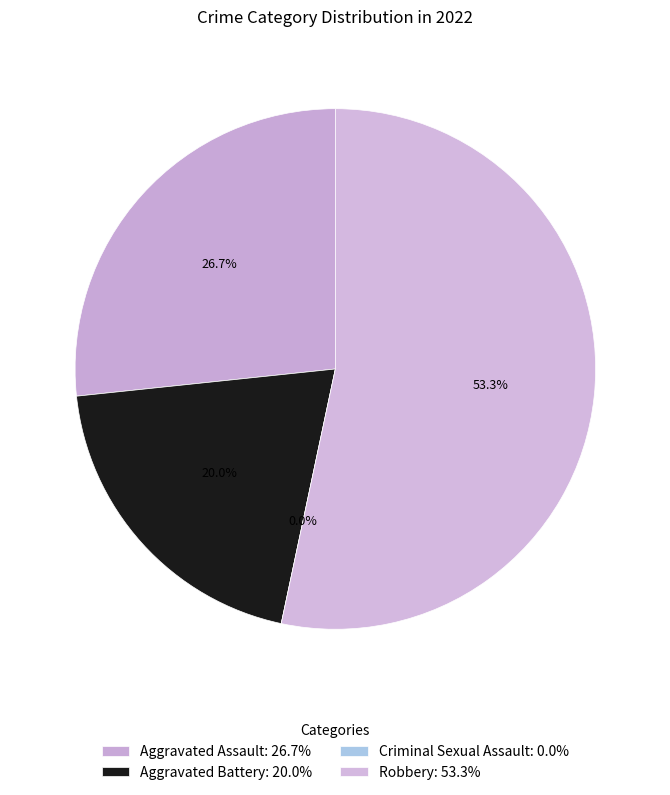

What is the largest slice in the pie chart?

Robbery